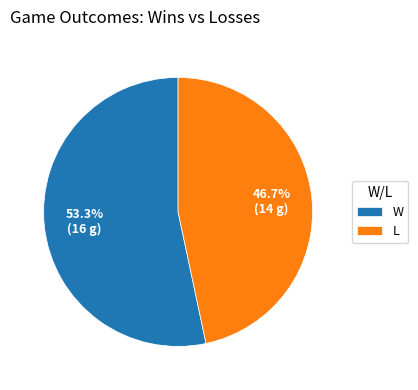

Is there a majority slice in this chart?

Yes